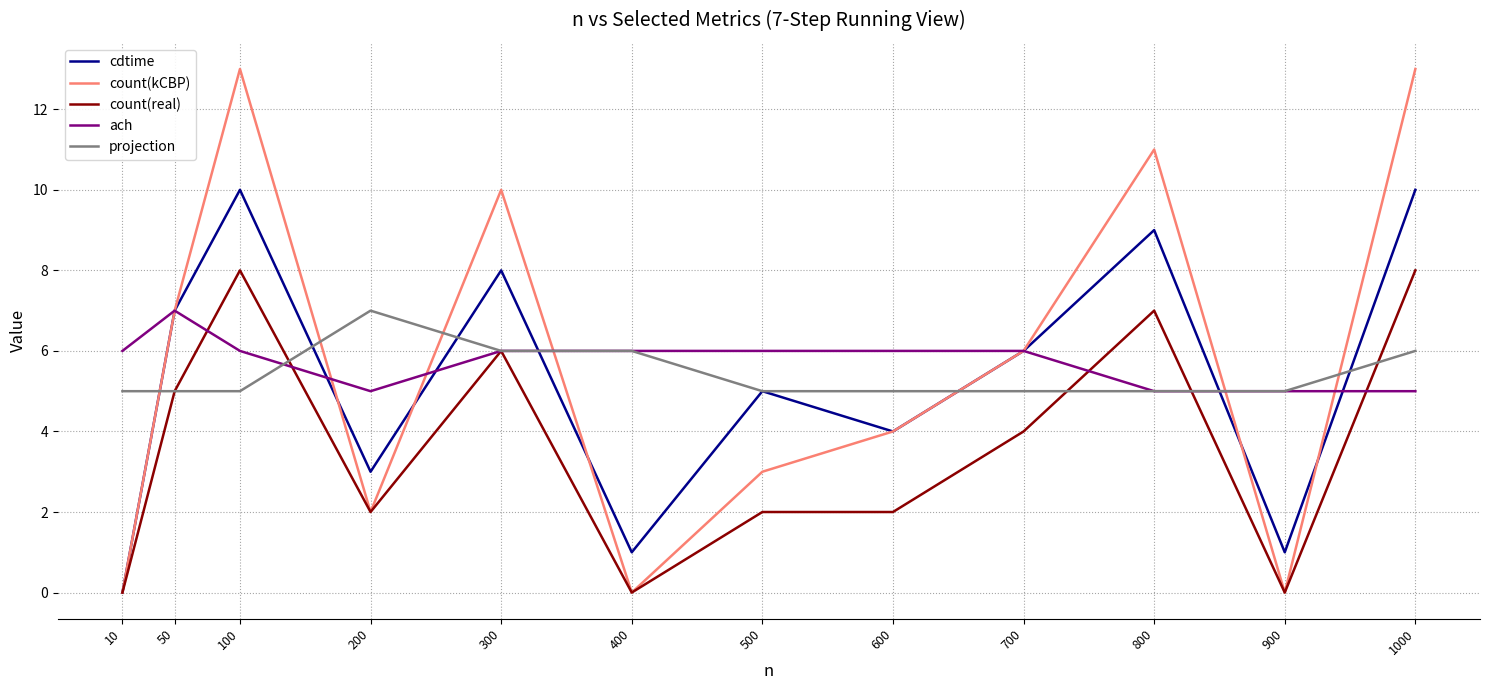

What is the sum of all cdtime values?

64